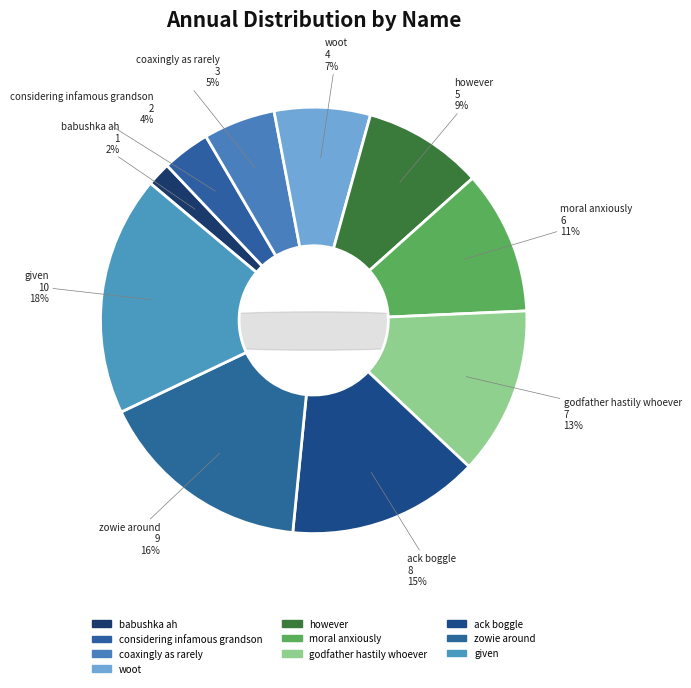

Do given and considering infamous grandson together represent more than half of the pie?

No